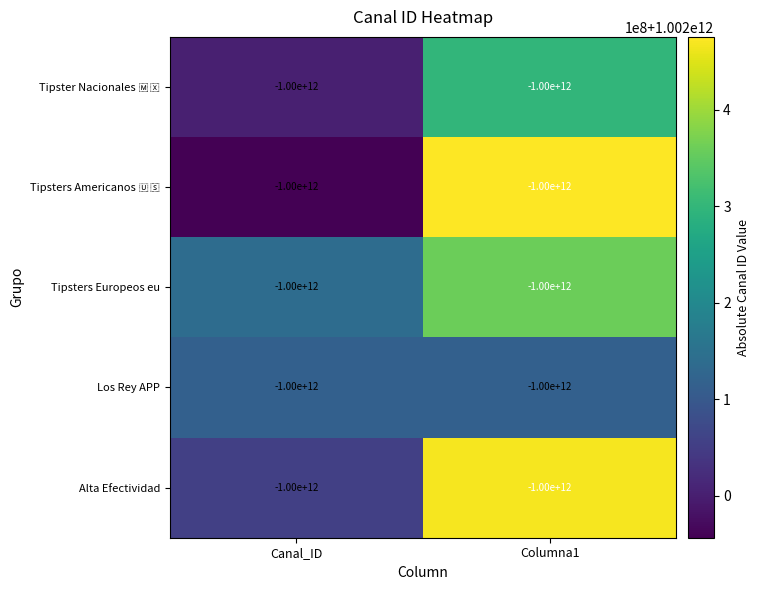

What is the total value across all series at Columna1?

5011718530952